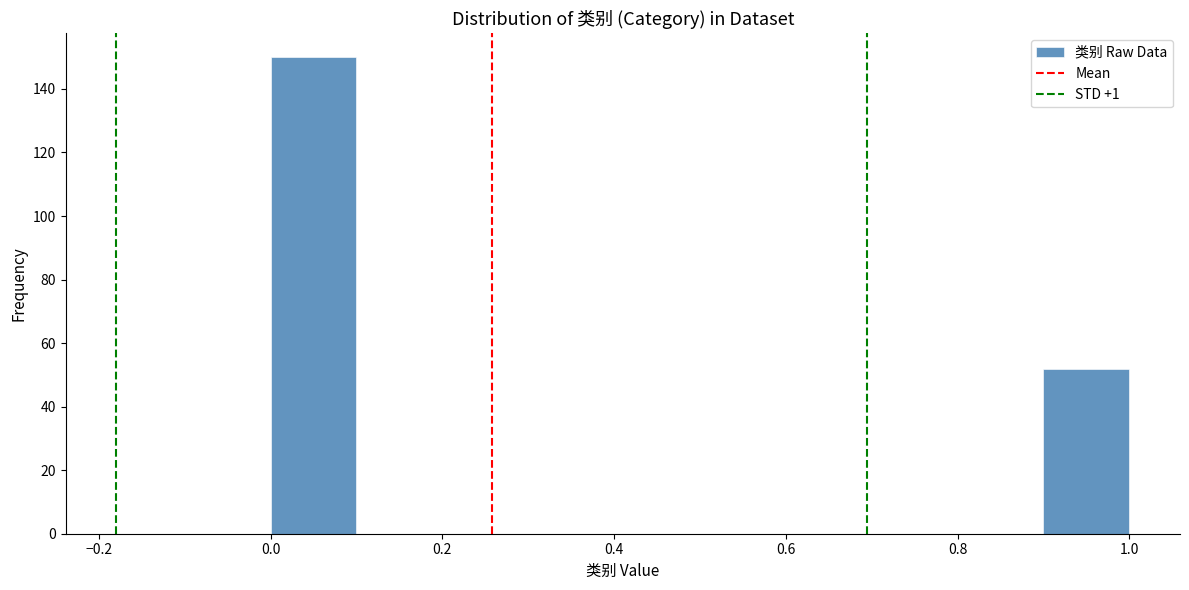

Over which range of the x-axis is the bar tallest?

0.0 to 0.1